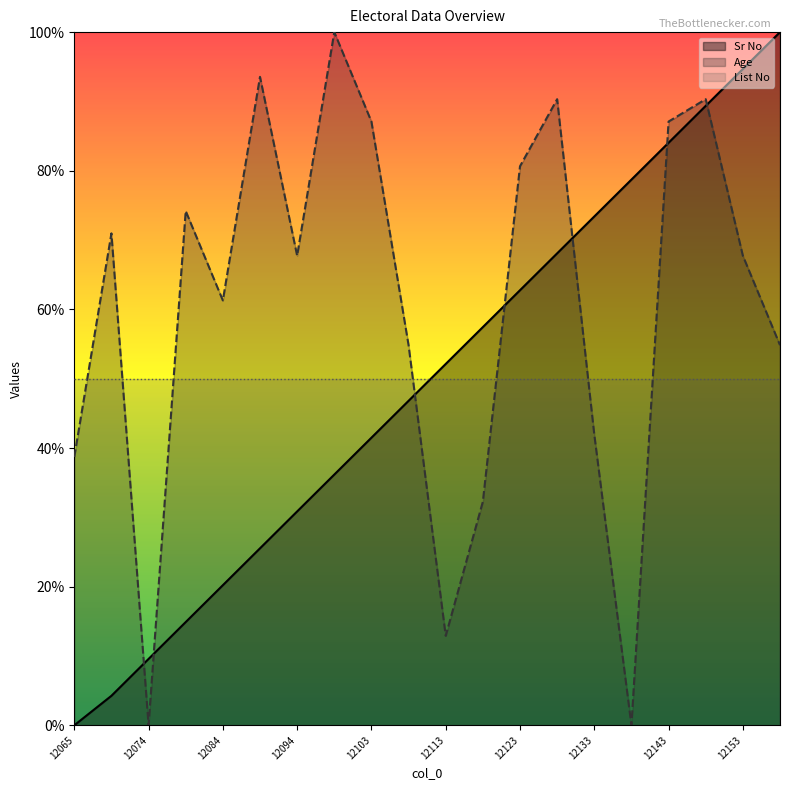

Does the chart display data point markers on the line(s)?

No